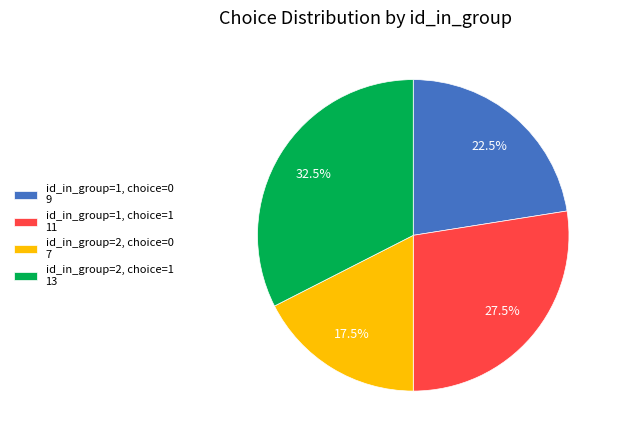

Which slice is the smallest?

id_in_group=2, choice=0 7